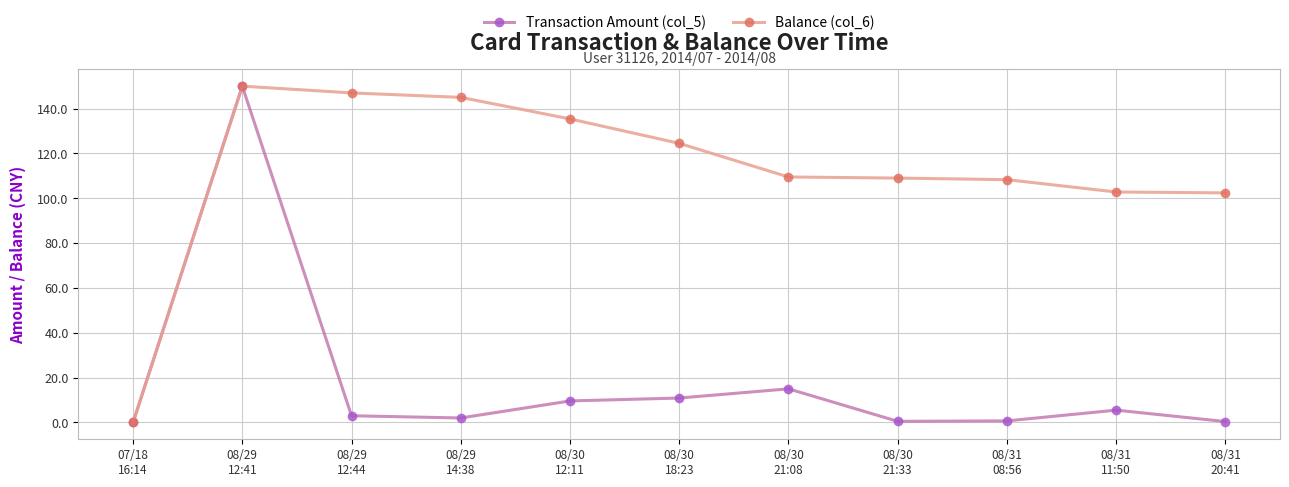

What is the label of the 1st point from the right?

08/31
20:41